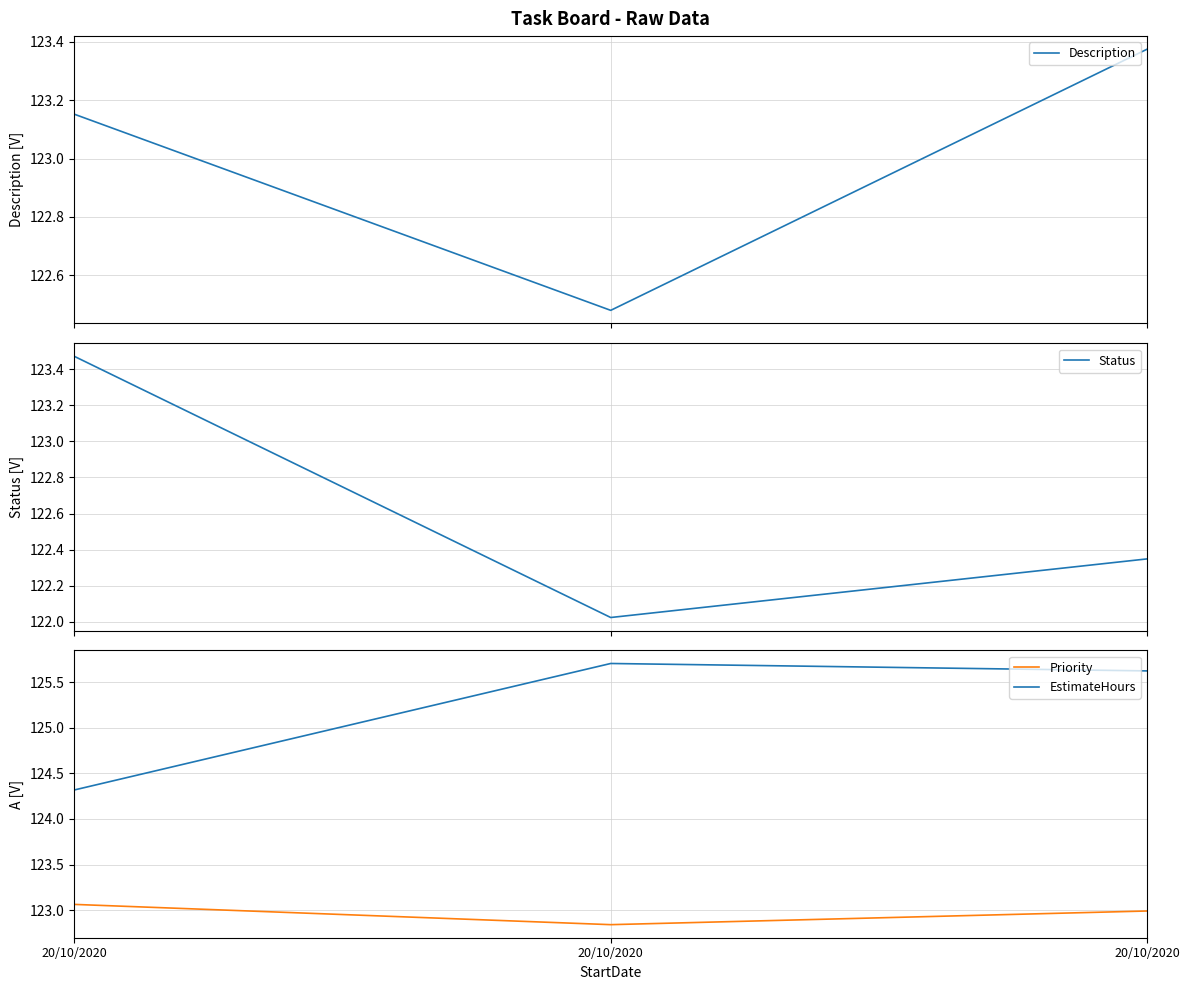

The Status series shows 122.0 at 20/10/2020. True or false?

True